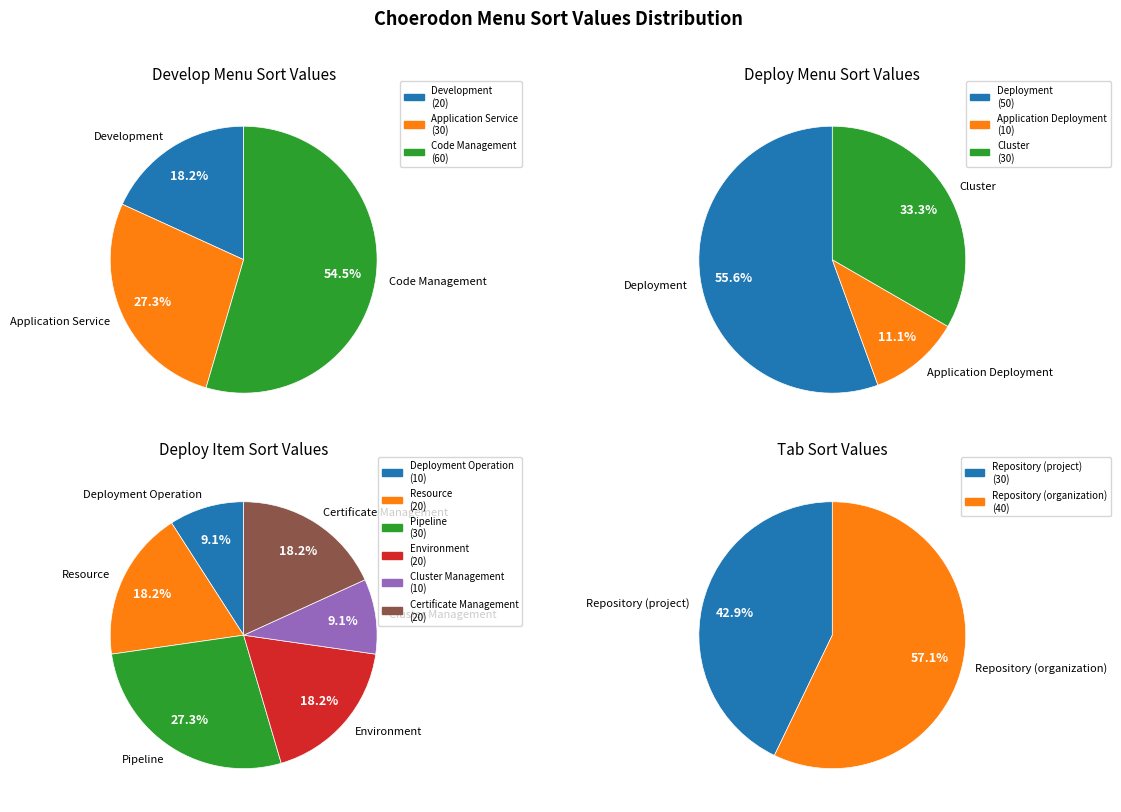

Do Code Management and Cluster together represent more than half of the pie?

No